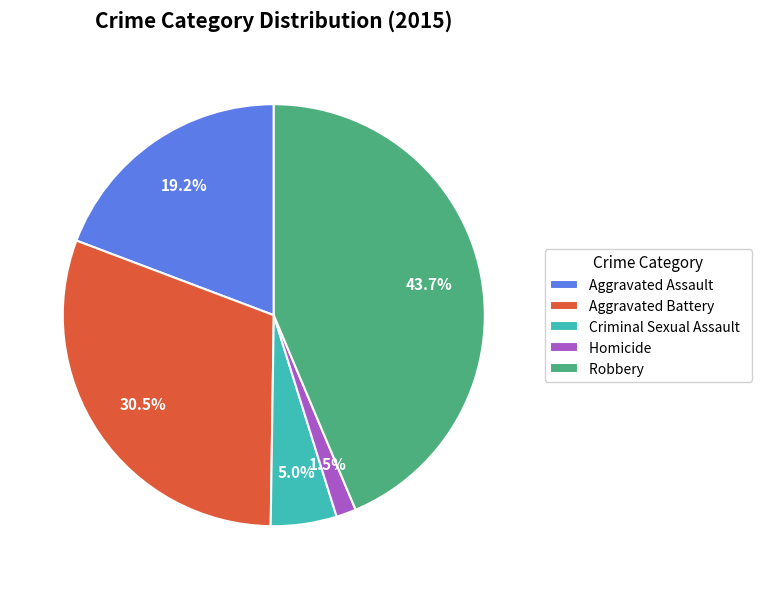

How many slices are in this pie chart?

5